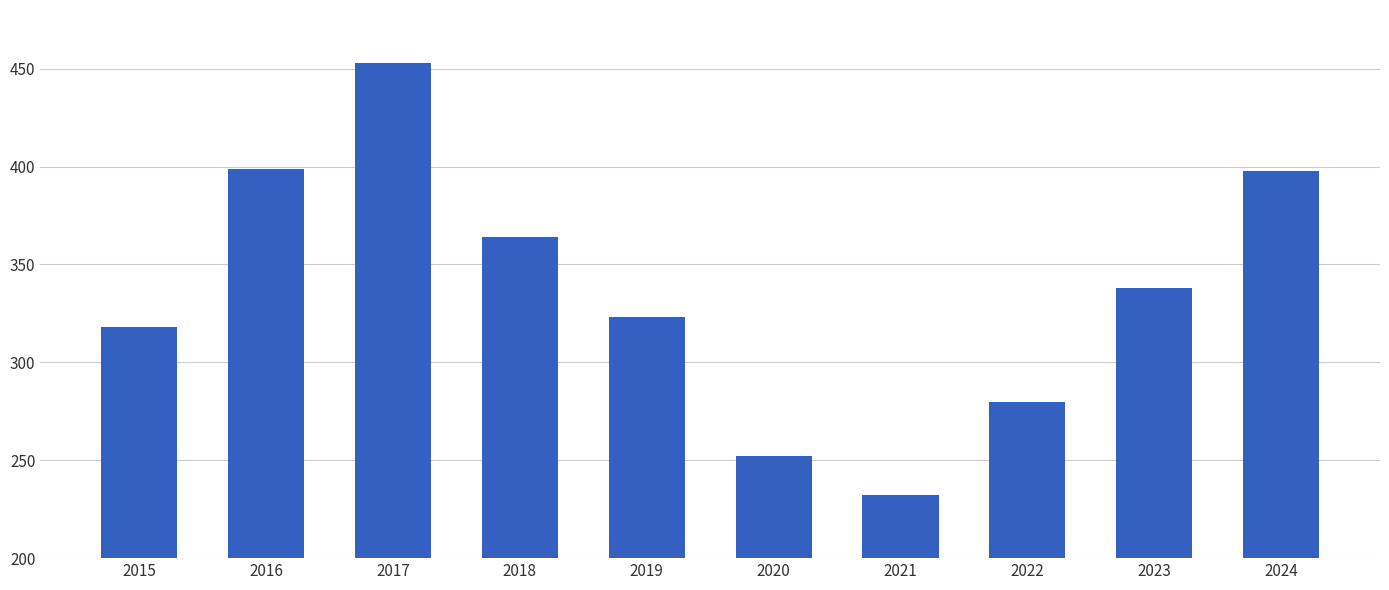

Which has a higher value, 2024 or 2019?

2024